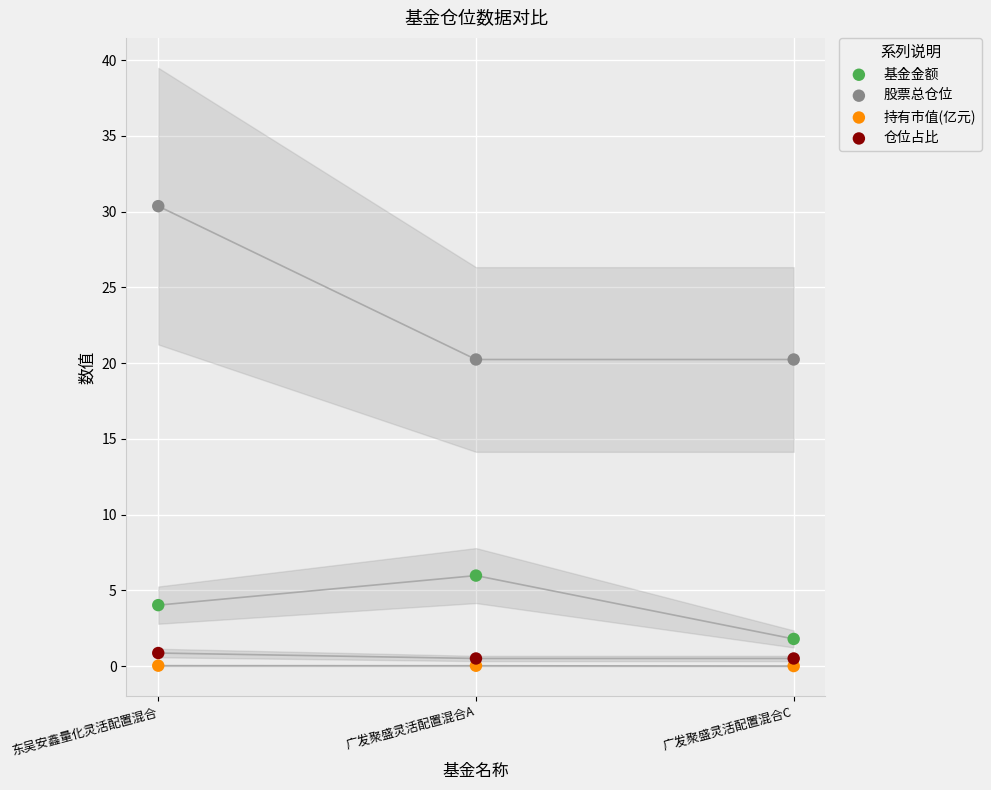

Across all data points, what is the average Y value?

7.1